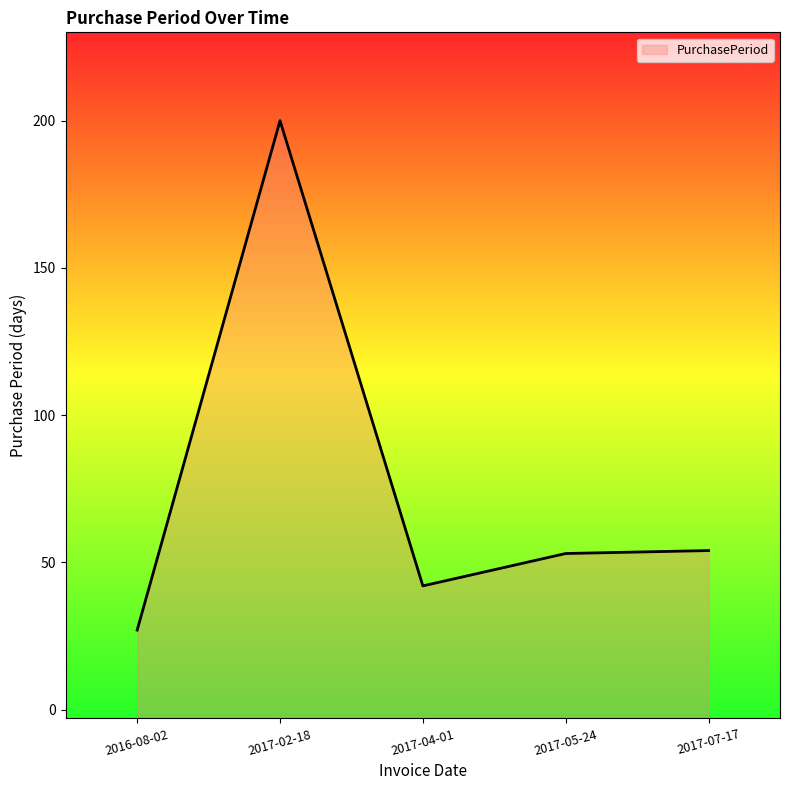

List the labels in order of value, smallest first.

2016-08-02, 2017-04-01, 2017-05-24, 2017-07-17, 2017-02-18